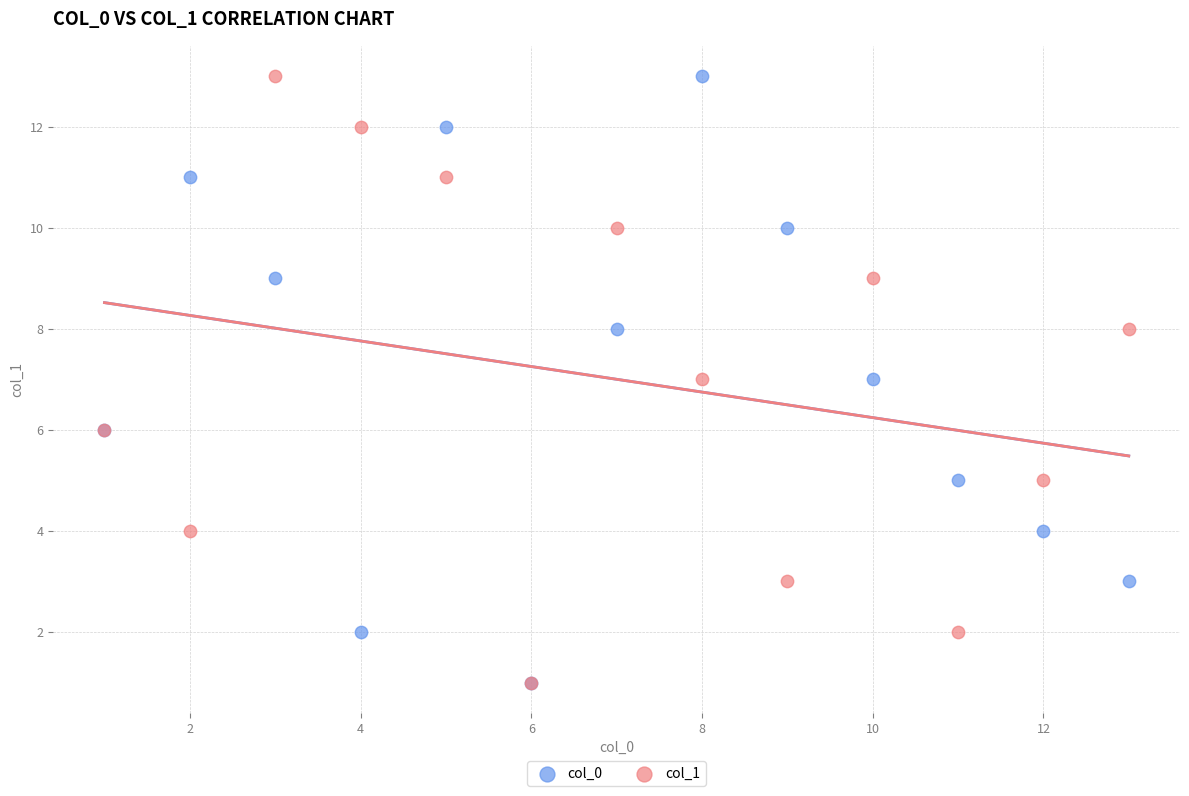

What are all the series names shown in the legend?

col_0, col_1